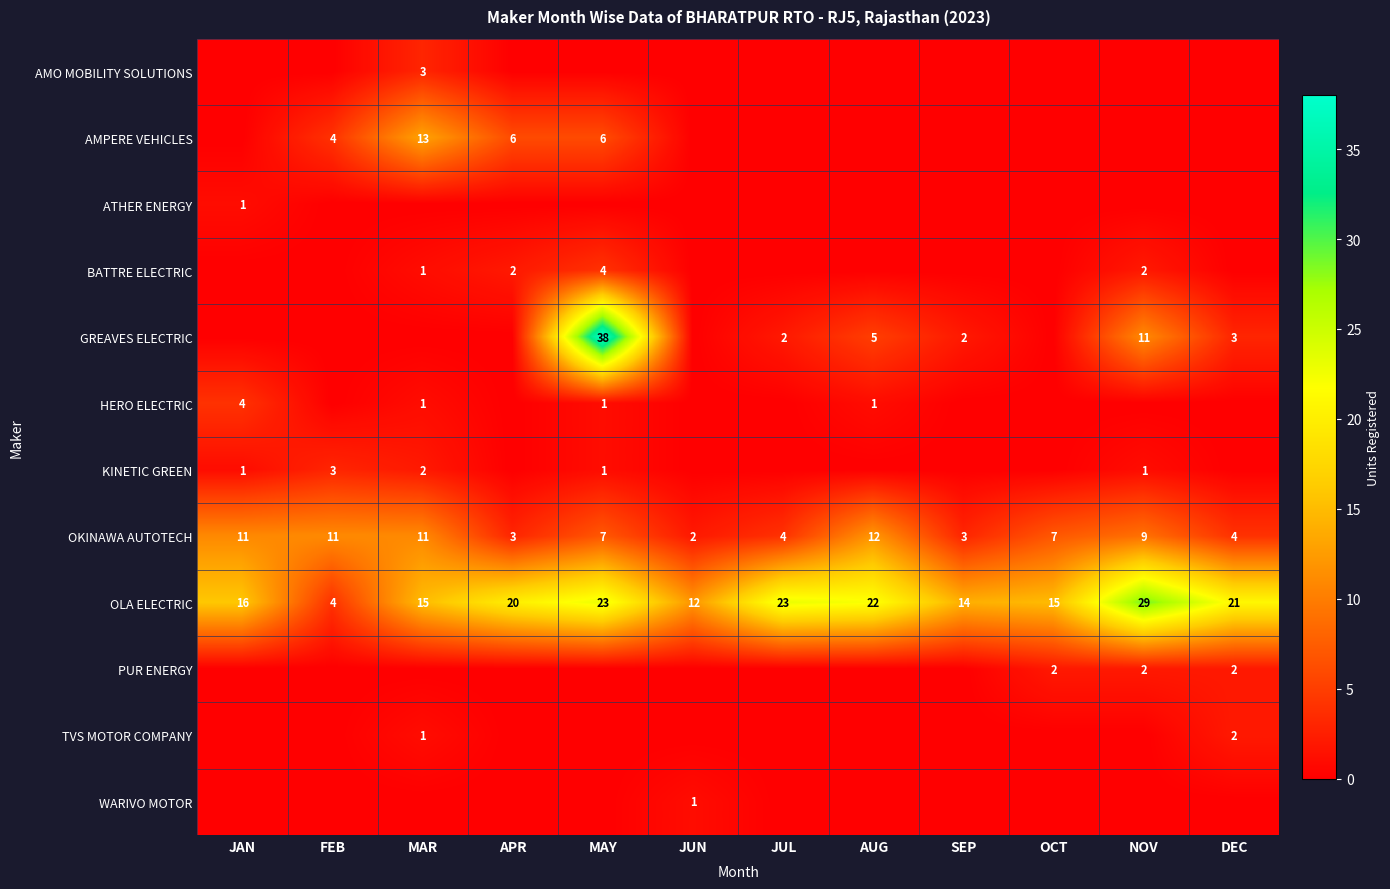

What is the total value across all series at JUN?

15